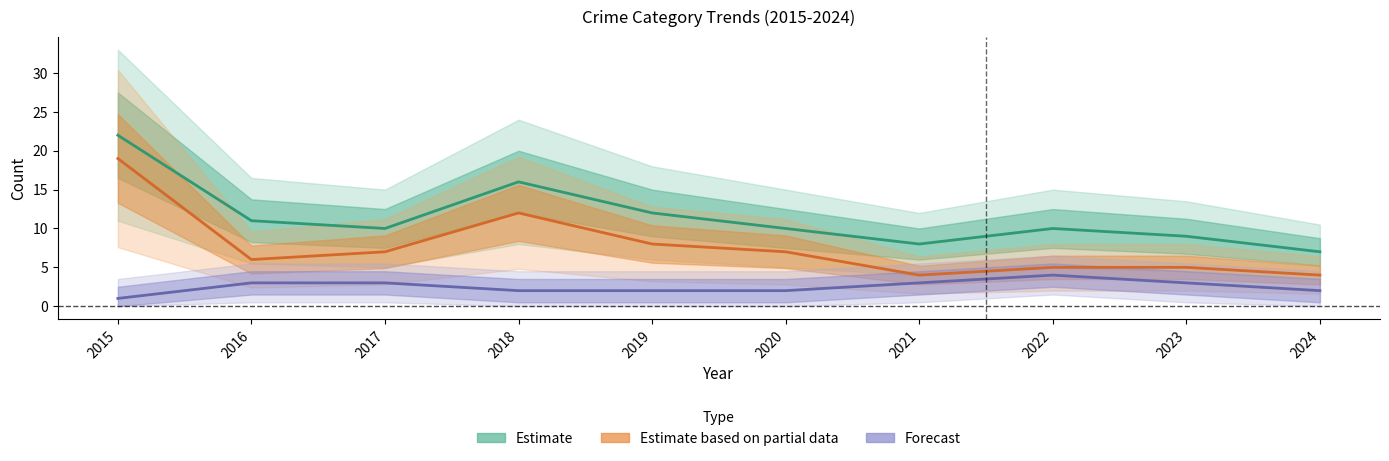

Read the Aggravated Battery (Forecast) value at 2019.

2